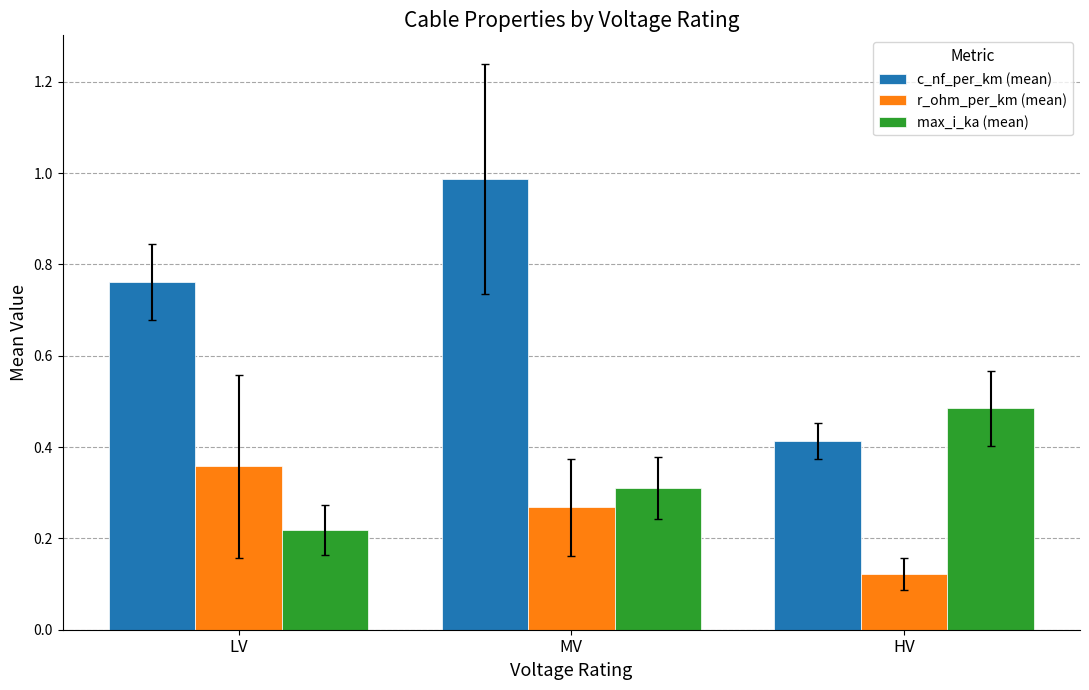

Rank the series at HV from lowest to highest value.

r_ohm_per_km (mean), c_nf_per_km (mean), max_i_ka (mean)